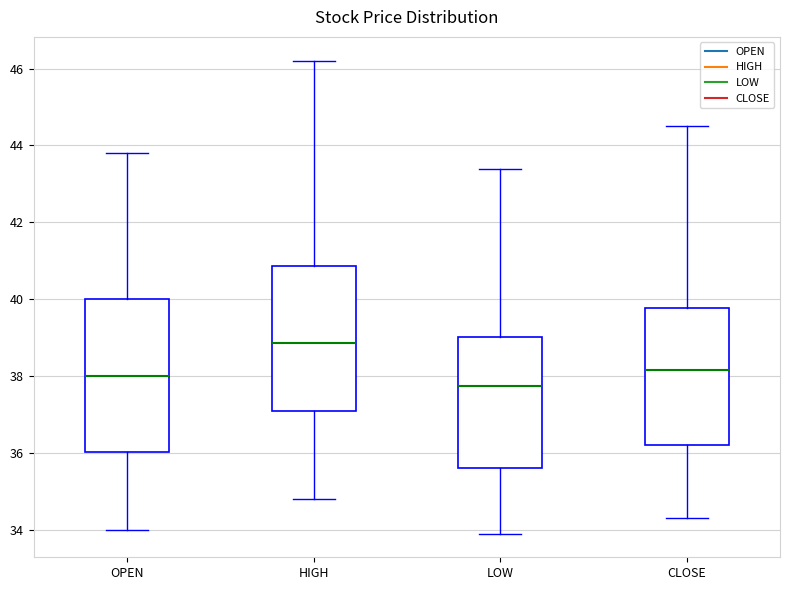

Which box has the highest median line?

HIGH